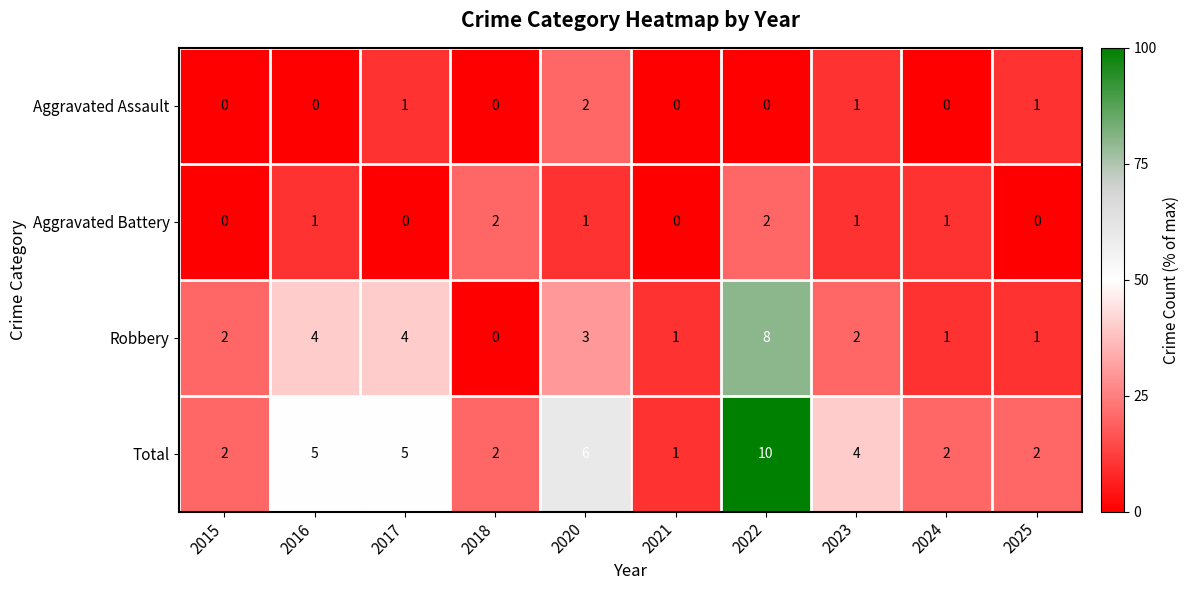

How many Total values are between 2 and 5?

7